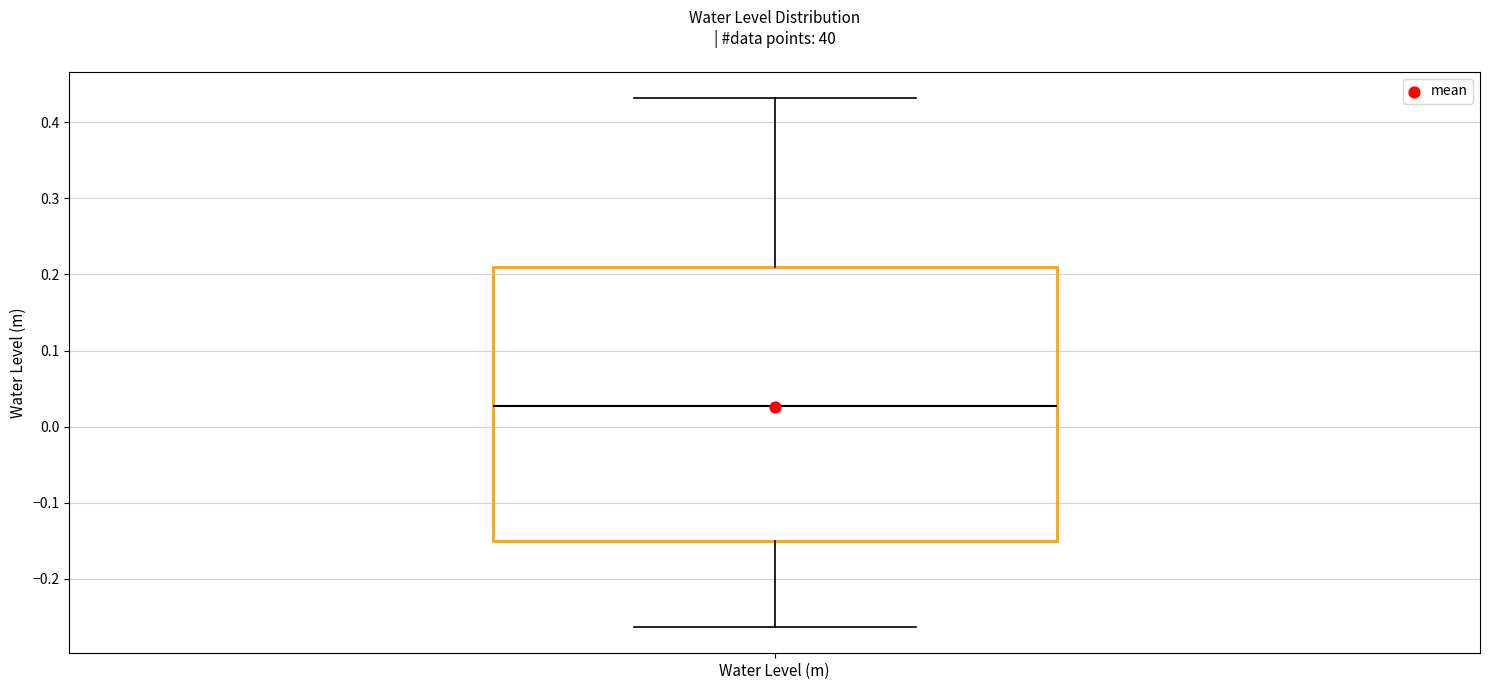

Transcribe this box plot: give where the median line is, the range the box spans, and where the two whiskers end, as read against the y-axis. The values are not printed on the chart, so give them approximately, as read against the axis.

median 0.03, box -0.15 to 0.21, whiskers -0.26 to 0.43